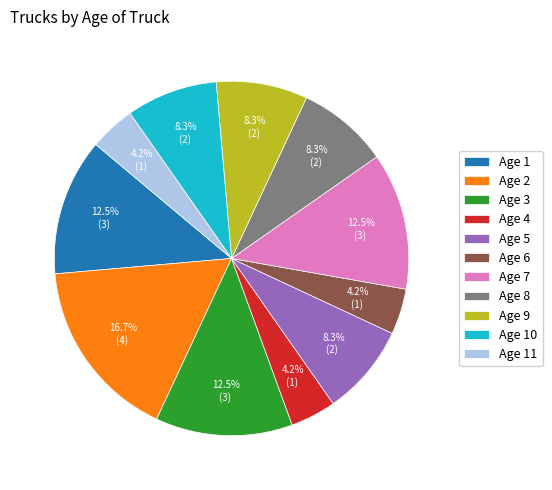

What portion of the pie excludes Age 2?

83.3%